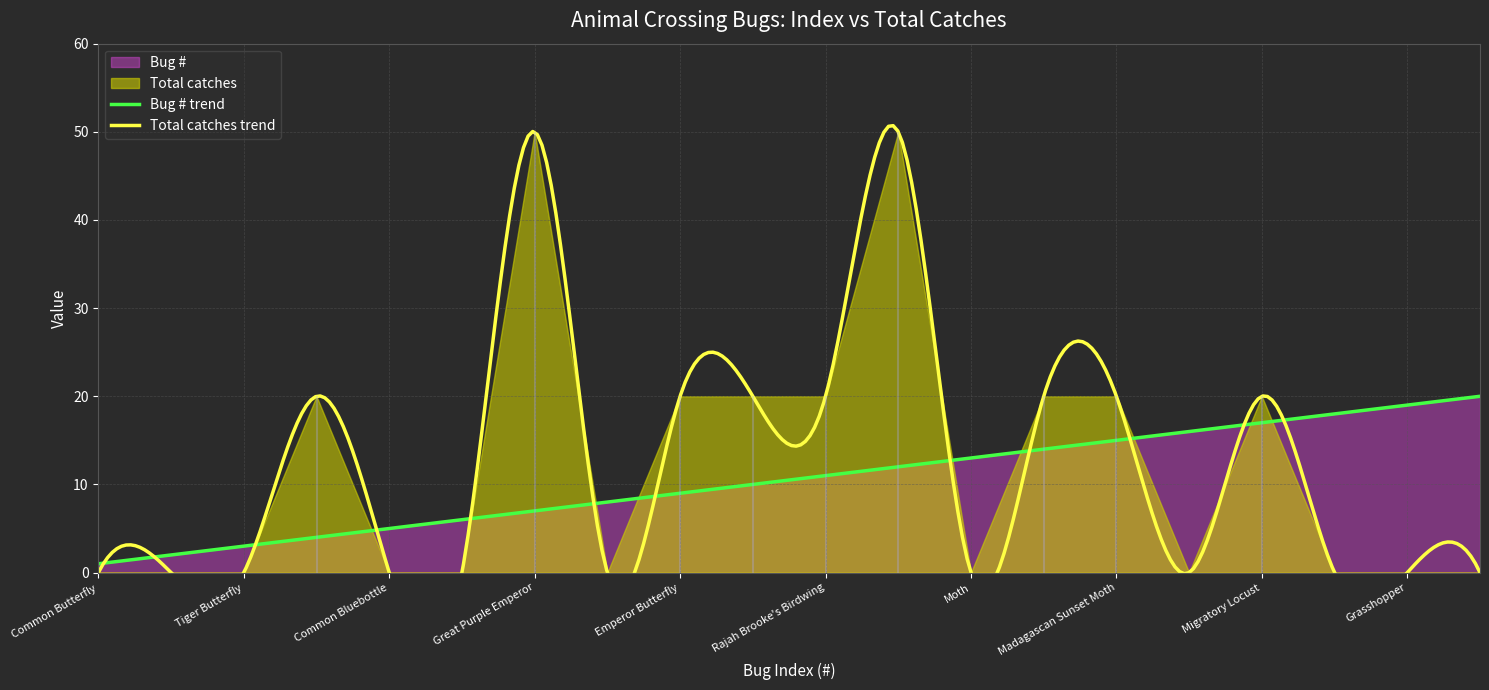

What is the difference between the Bug # values at Paper Kite Butterfly and Migratory Locust?

11